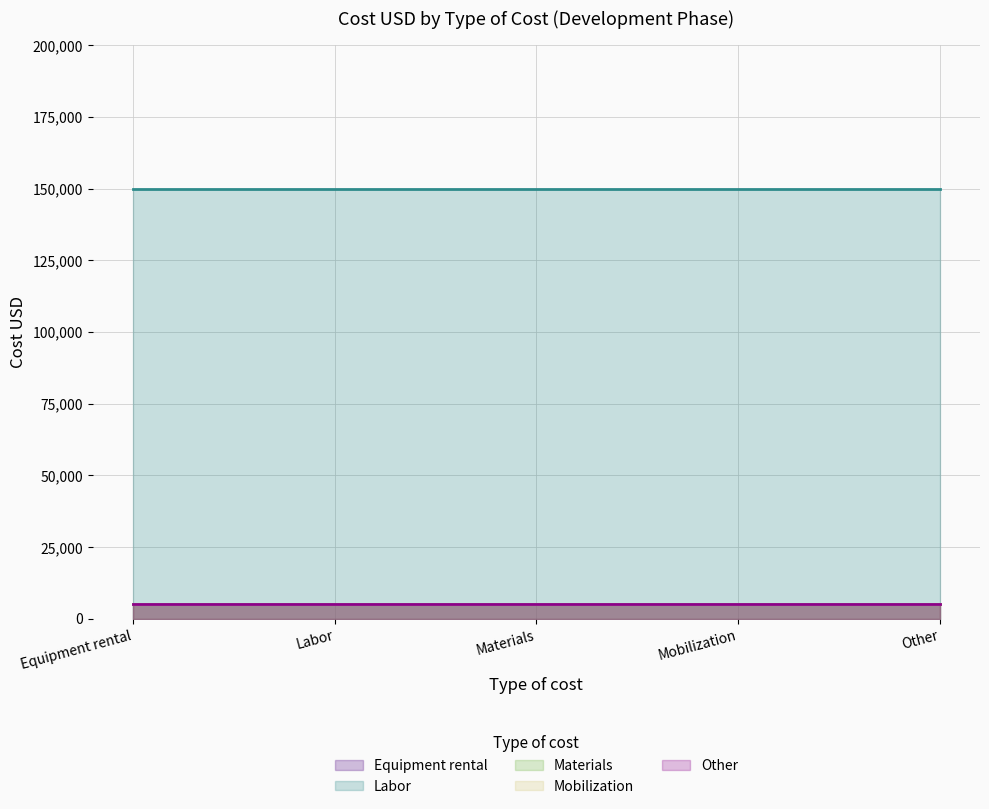

True or false: Mobilization and Equipment rental cross at least once.

False